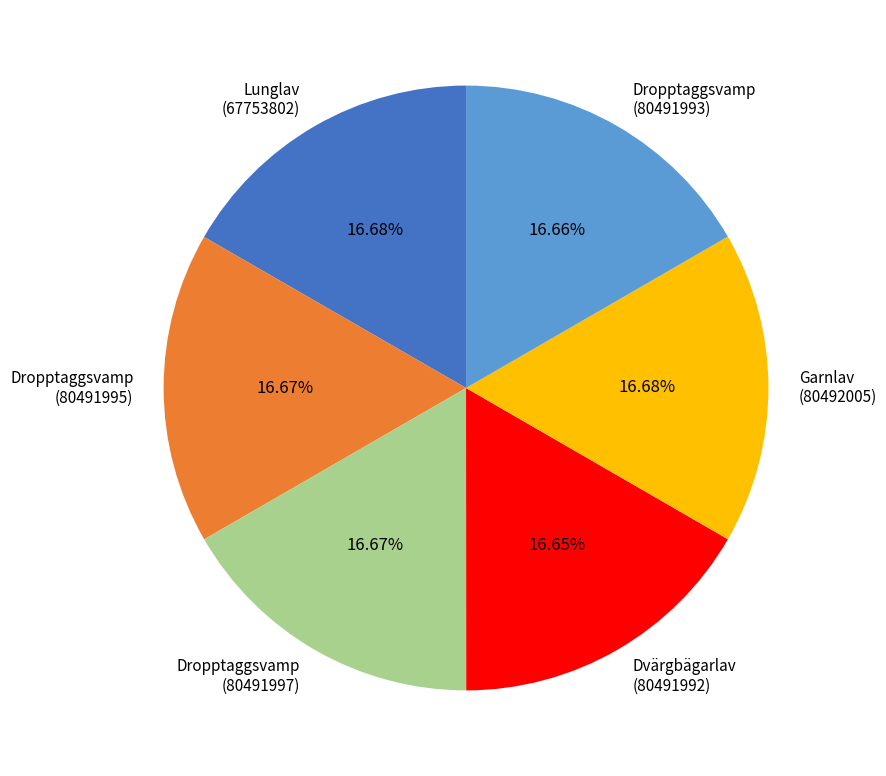

Is there a majority slice in this chart?

No